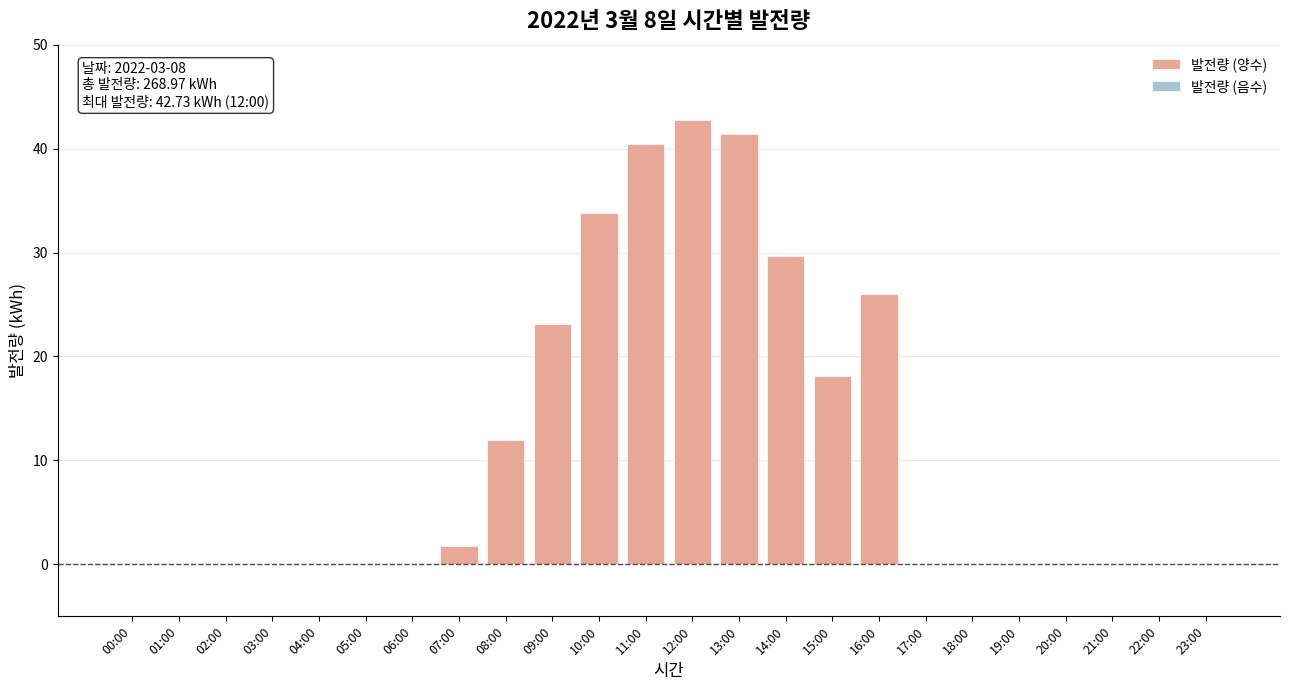

Reading right to left, what are all the values shown in this chart?

23:00=0.0	22:00=0.0	21:00=0.0	20:00=0.0	19:00=0.0	18:00=0.0	17:00=0.0	16:00=26.0	15:00=18.1	14:00=29.7	13:00=41.4	12:00=42.7	11:00=40.4	10:00=33.8	09:00=23.1	08:00=12.0	07:00=1.8	06:00=0.0	05:00=0.0	04:00=0.0	03:00=0.0	02:00=0.0	01:00=0.0	00:00=0.0